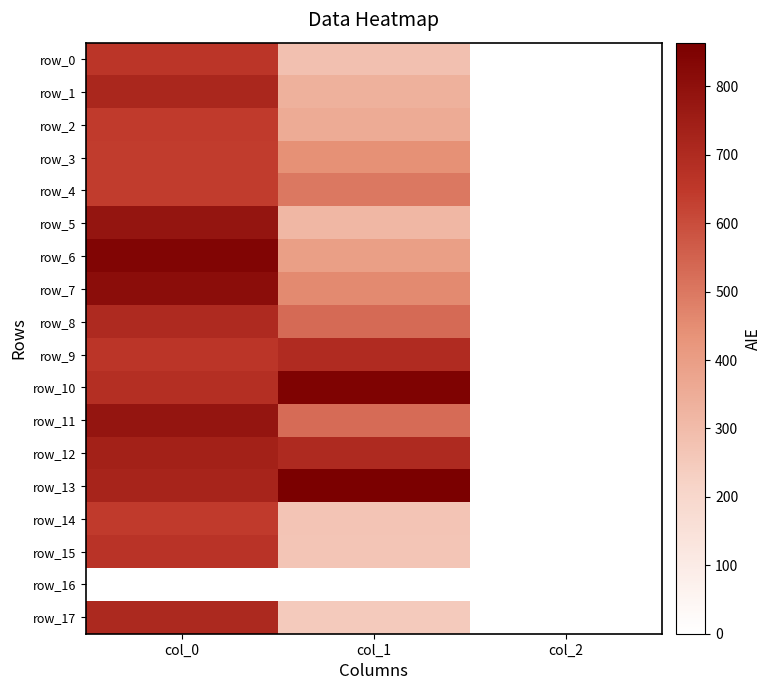

What is the difference between the row_17 values at col_2 and col_1?

244.4